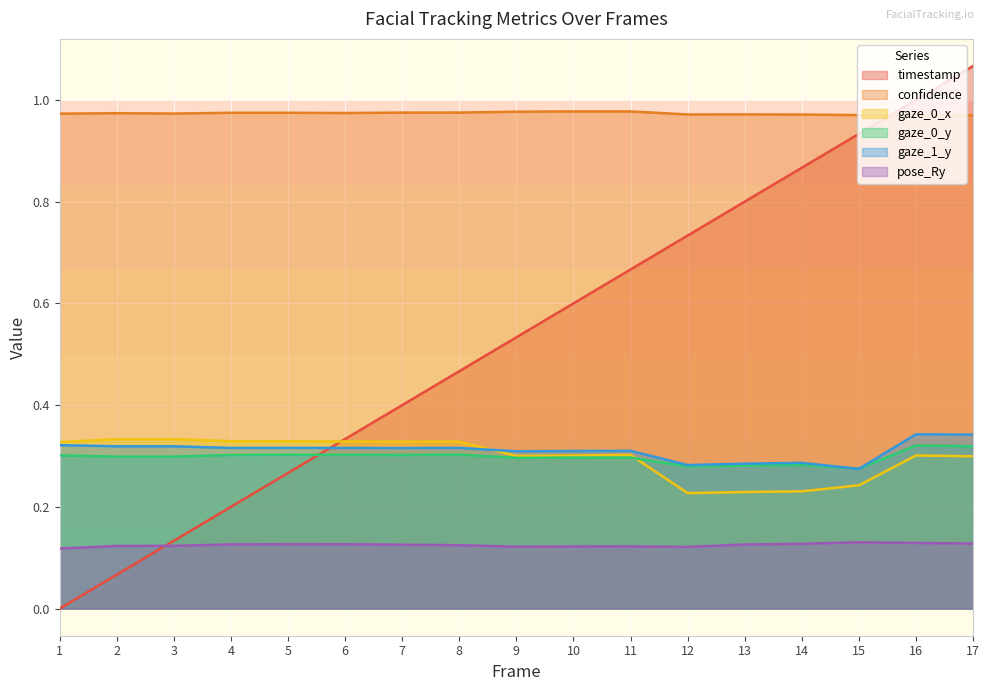

Rank the categories by gaze_0_x value from highest to lowest.

3, 2, 5, 4, 6, 8, 7, 1, 11, 16, 10, 9, 17, 15, 14, 13, 12